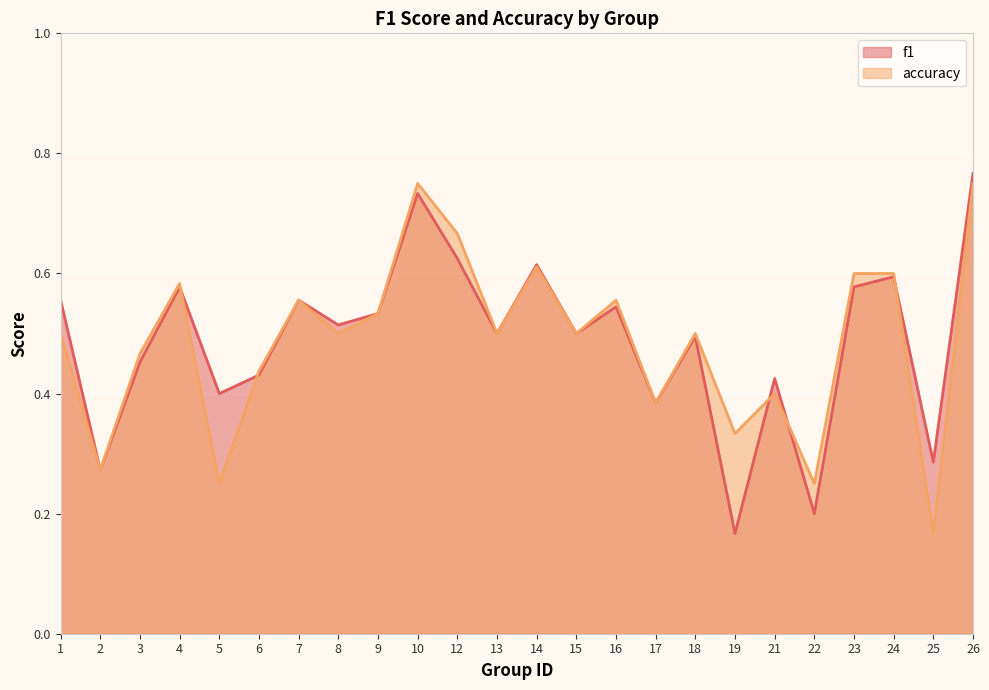

Rank the series by their average value, from lowest to highest.

accuracy, f1